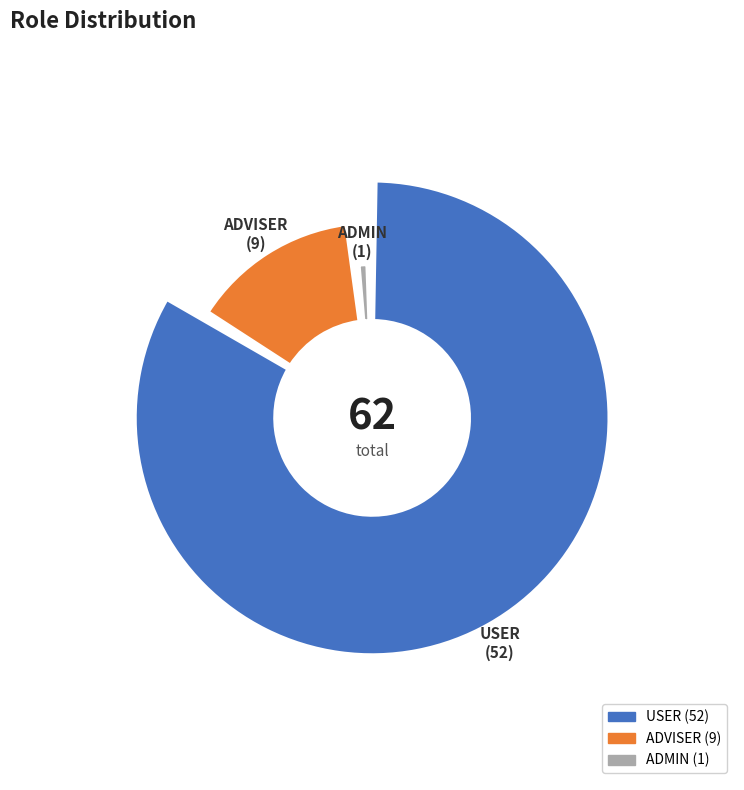

How many segments does this pie chart have?

3